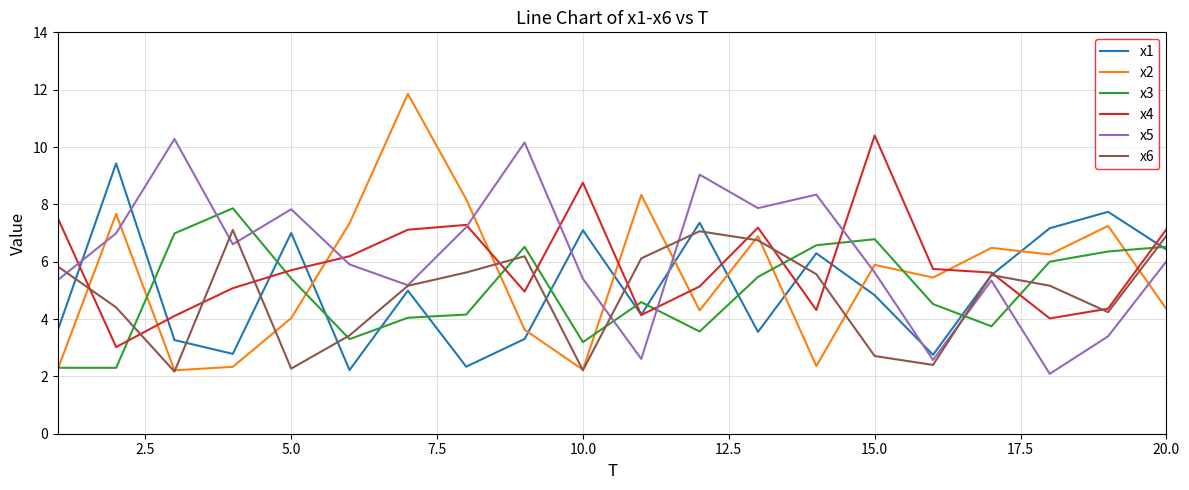

True or false: x3 and x4 intersect in this chart.

True